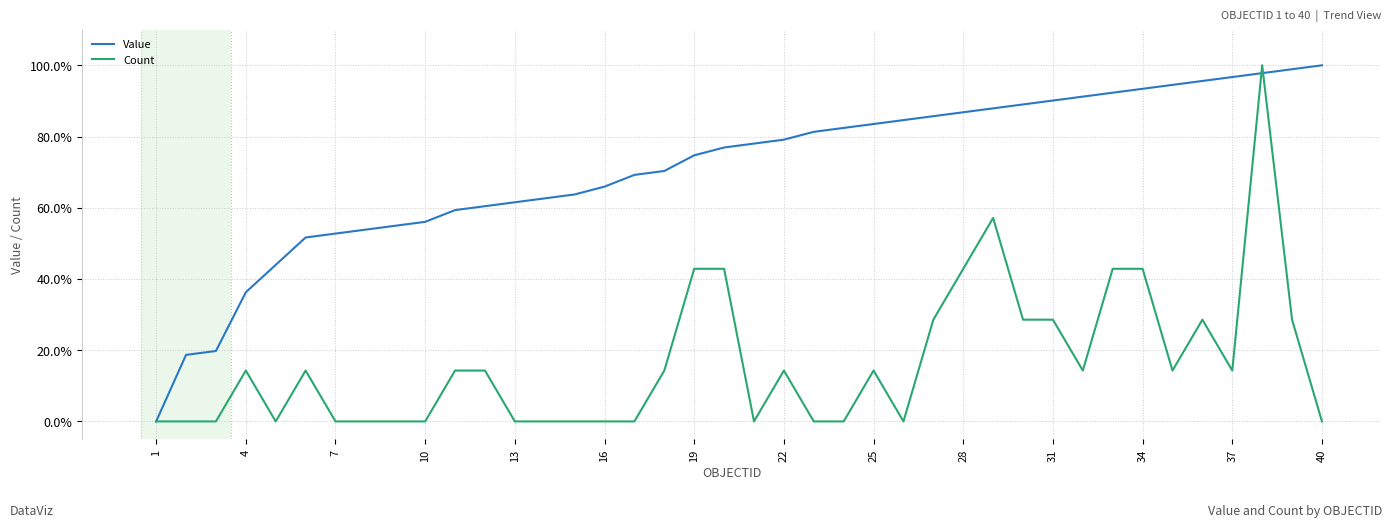

Rank the series by their average value, from highest to lowest.

Value, Count